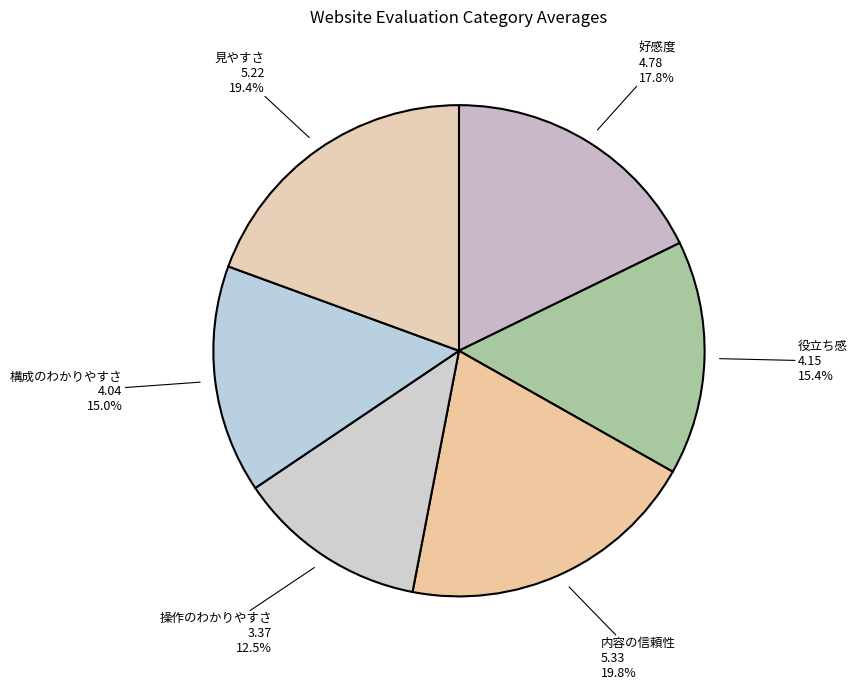

True or false: 好感度 accounts for 8% of the total.

False